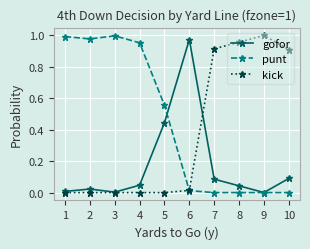

Which series has the largest total across all categories?

punt